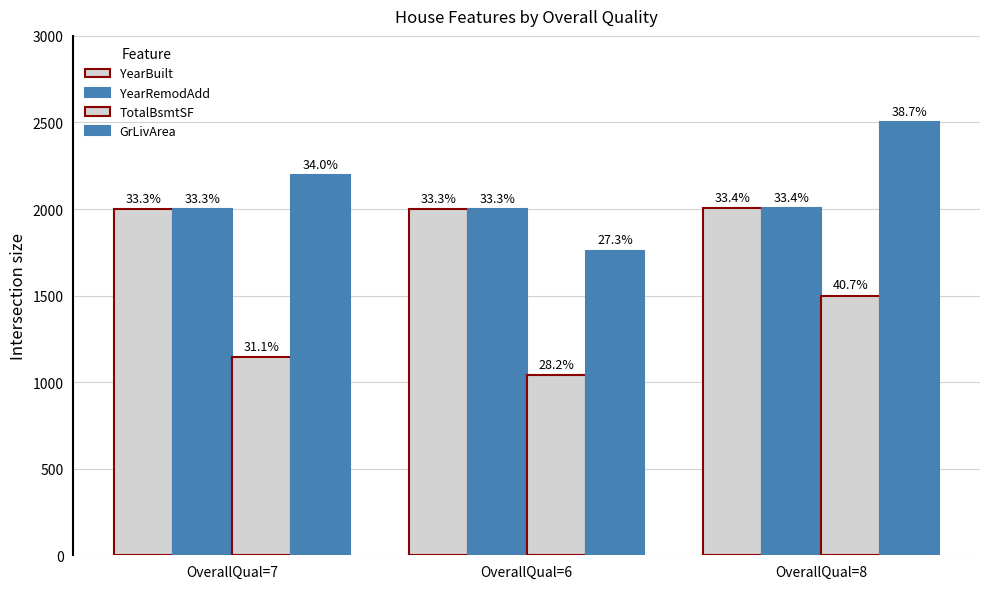

How many bars are there in total?

12